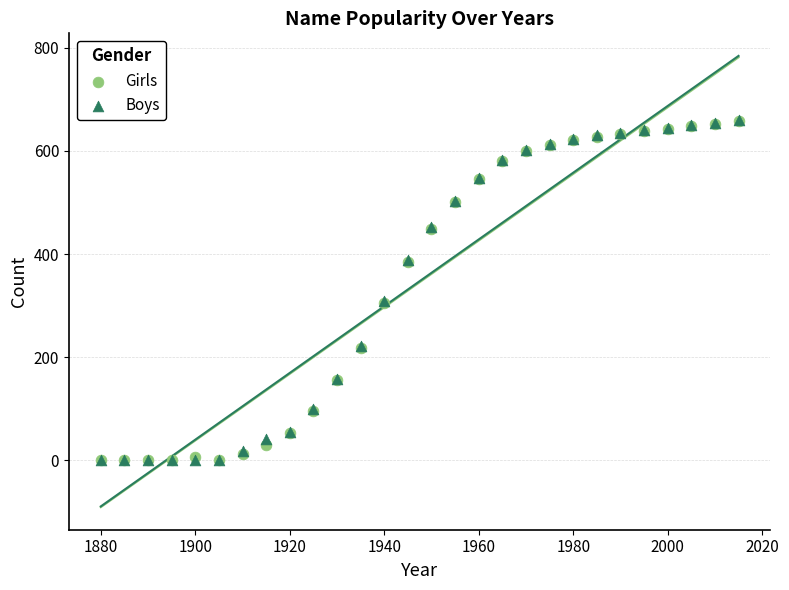

What are all the series names shown in the legend?

Girls, Boys